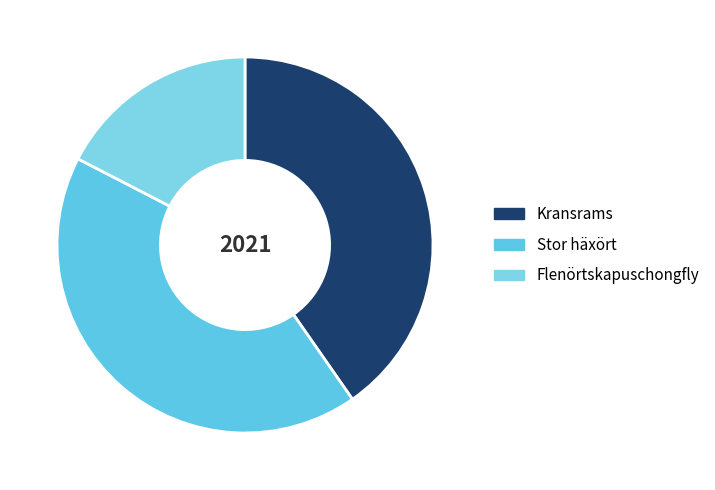

To the nearest percent, what is the combined percentage of Stor häxört and Kransrams?

83%